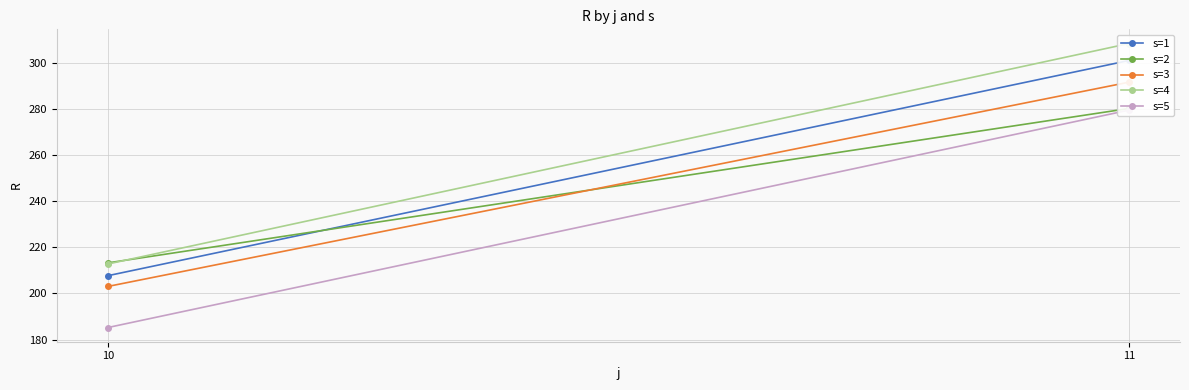

The value of s=4 at 11 is 534.9. True or false?

False